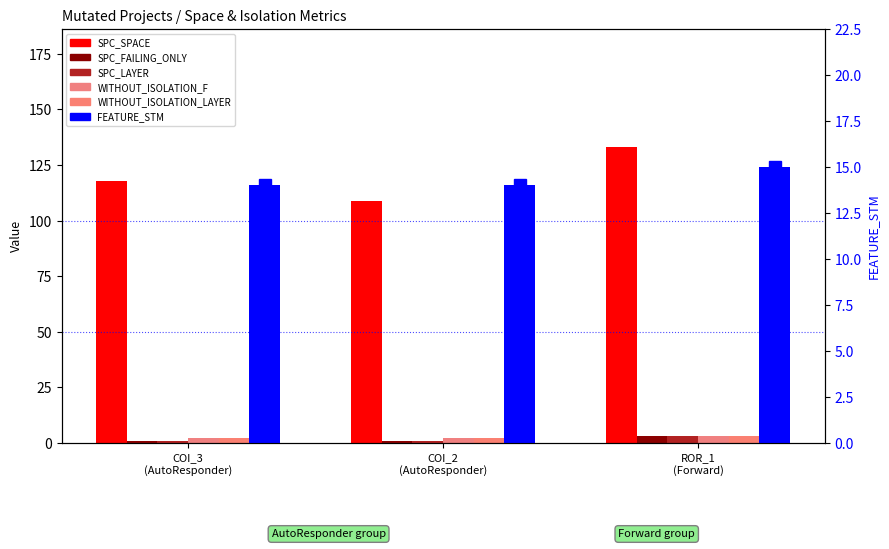

What is the maximum value for SPC_LAYER?

3